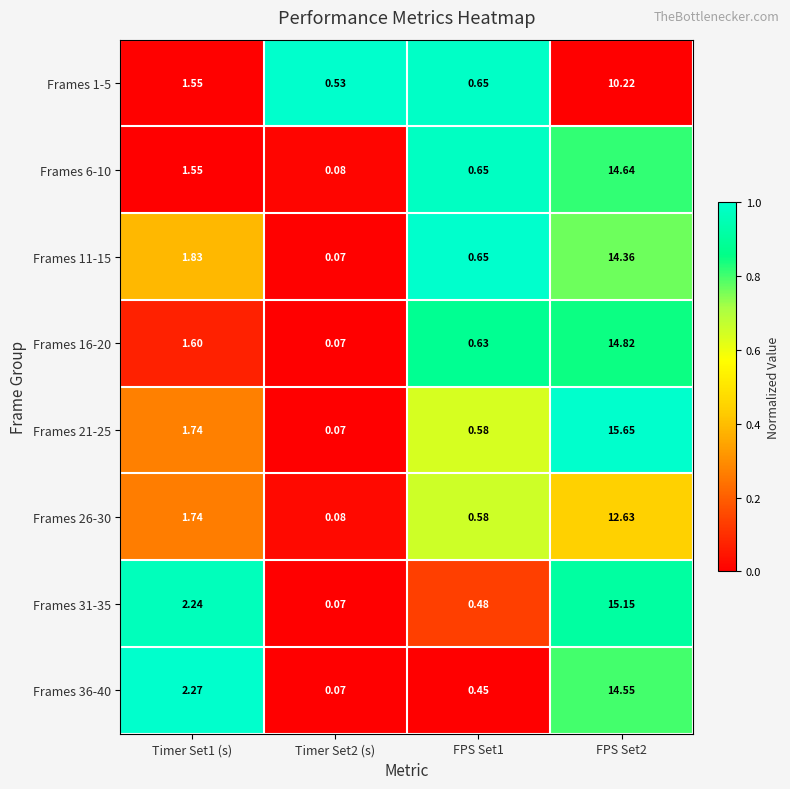

Is the value of Frames 26-30 at FPS Set1 greater than the value of Frames 1-5 at Timer Set2 (s)?

Yes